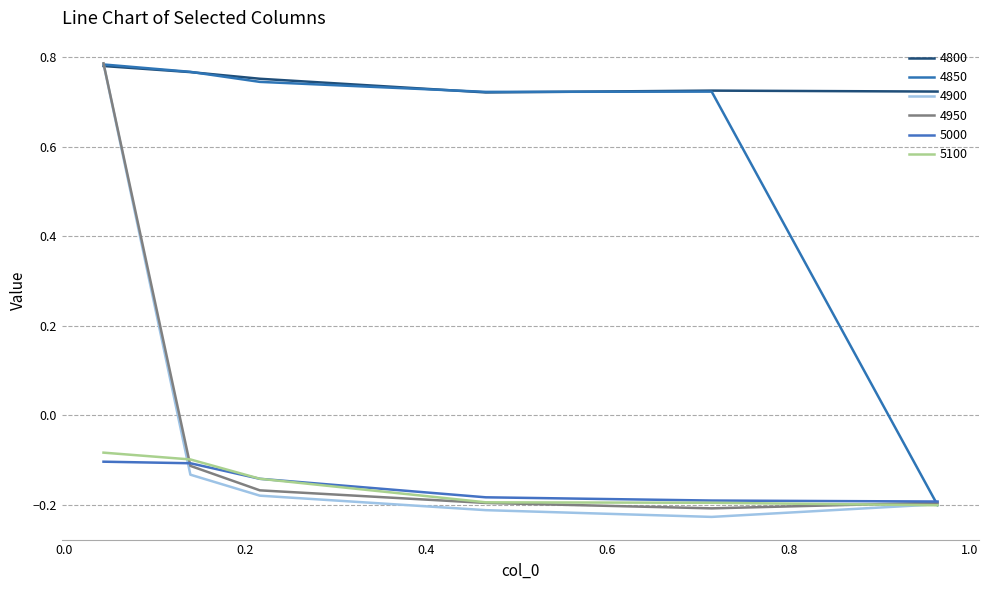

How many lines are shown in the chart?

6